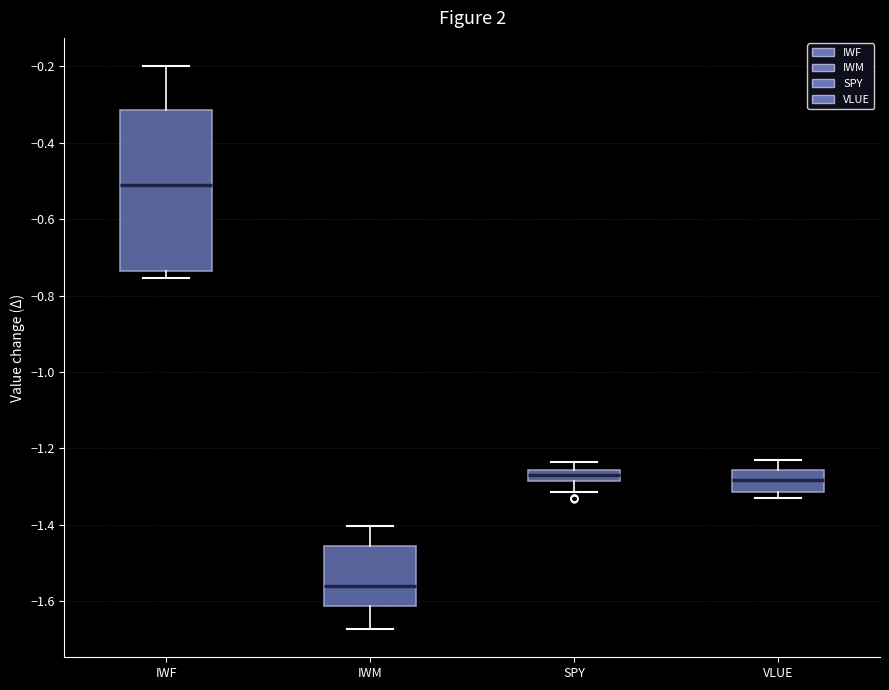

Which box has the lowest median line?

IWM